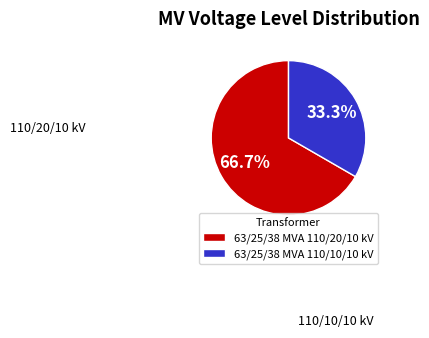

Rank the categories by value from lowest to highest.

63/25/38 MVA 110/10/10 kV, 63/25/38 MVA 110/20/10 kV